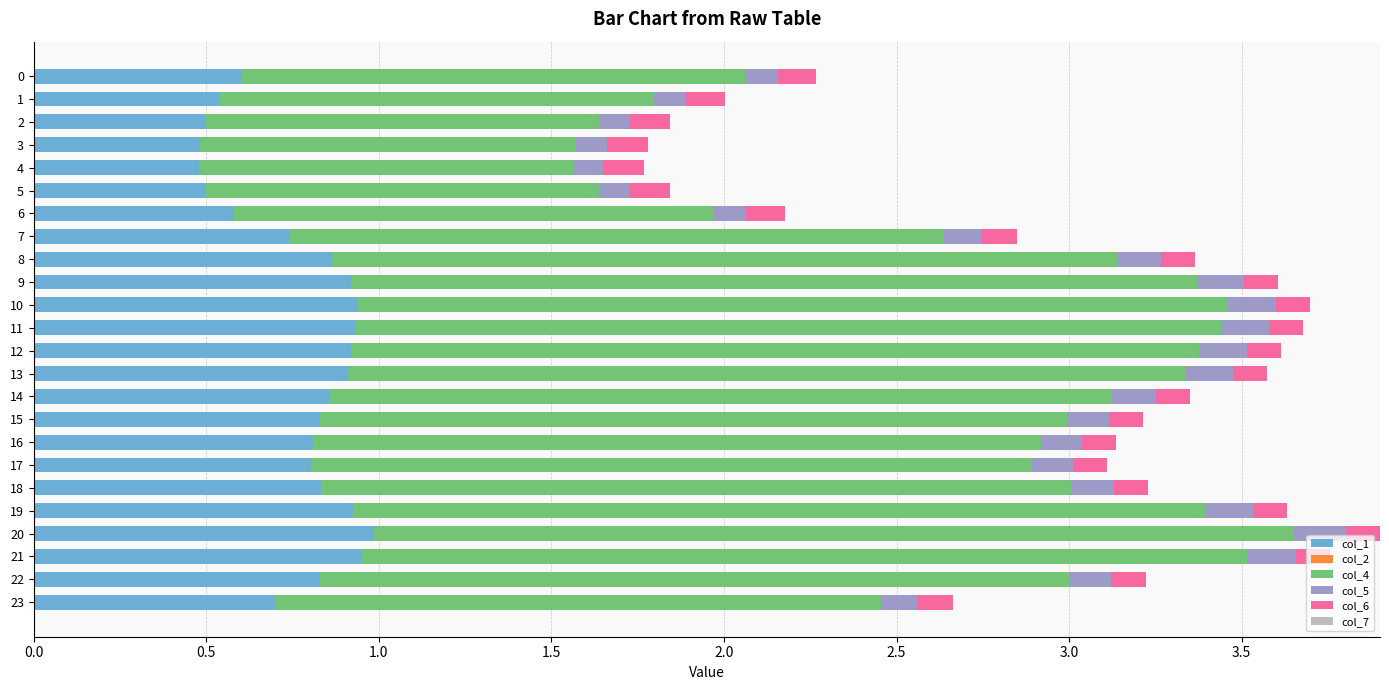

What is the total value across all series at 10?

3.7